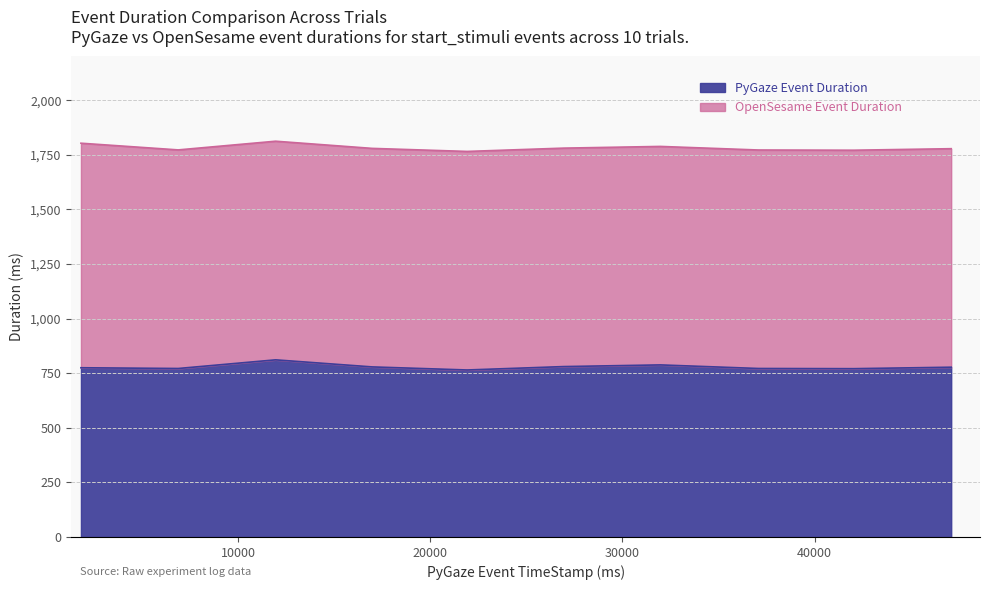

How many lines are shown in the chart?

2